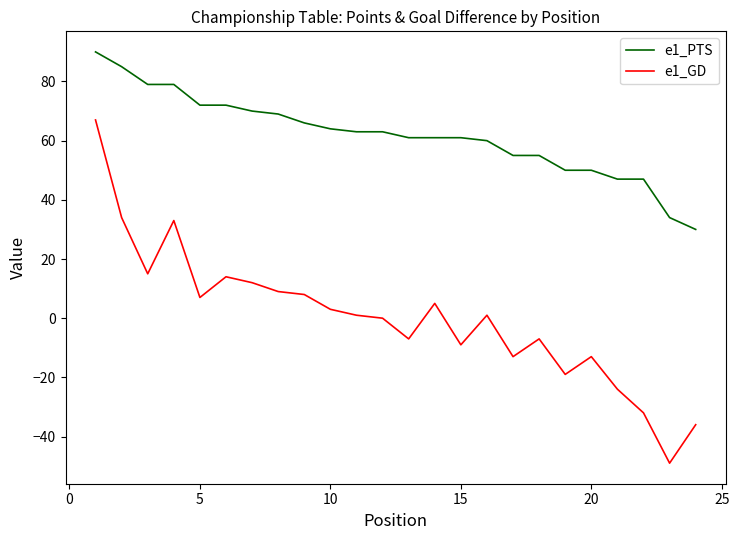

Which series has the largest range (max minus min)?

e1_GD